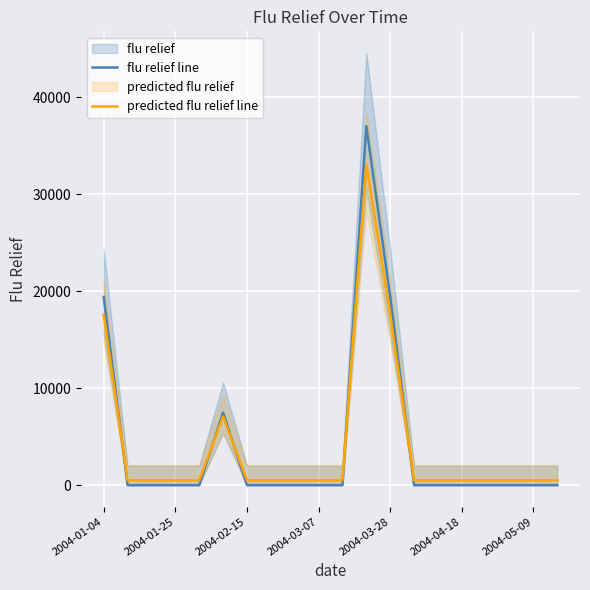

Does the chart display data point markers on the line(s)?

No